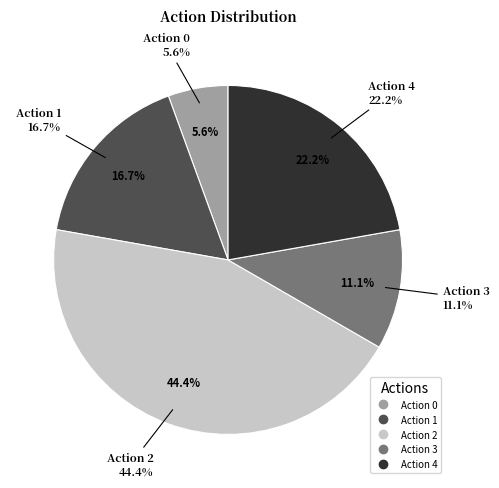

Is it true that 4 is 23% of the pie?

False